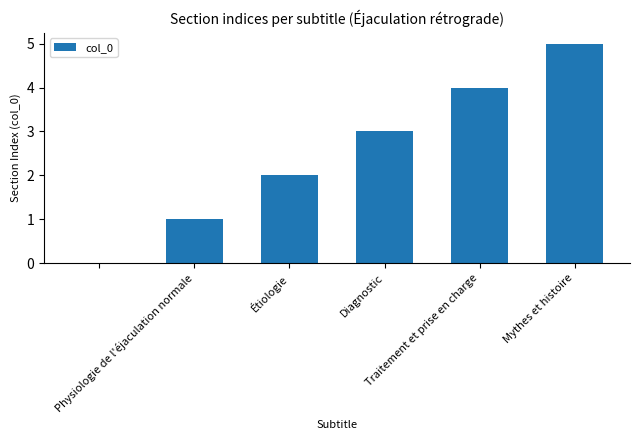

What is the greatest value displayed?

5